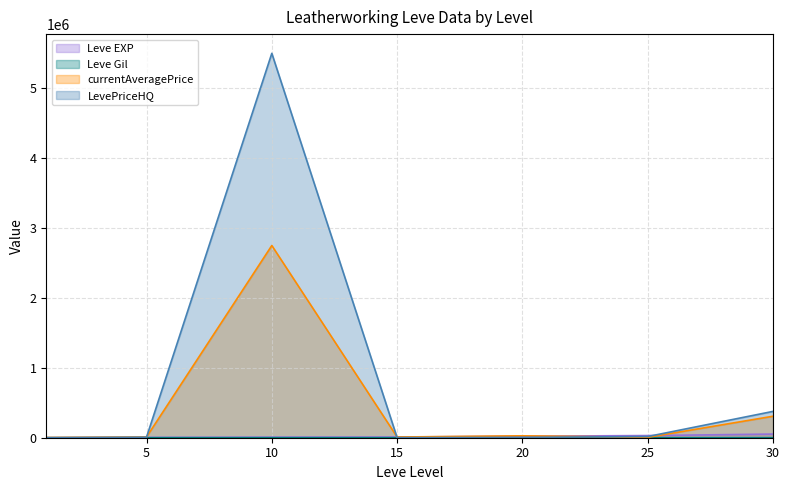

What is the minimum value for currentAveragePrice?

2500